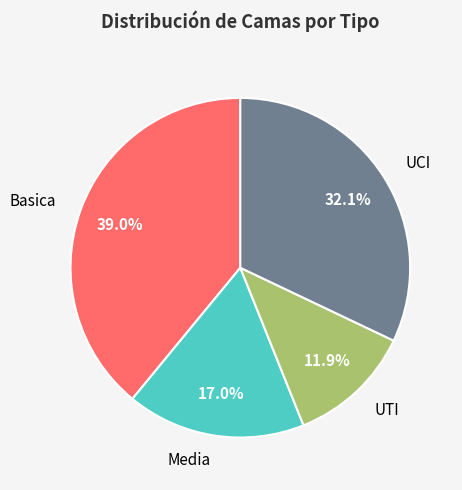

Is there a majority slice in this chart?

No